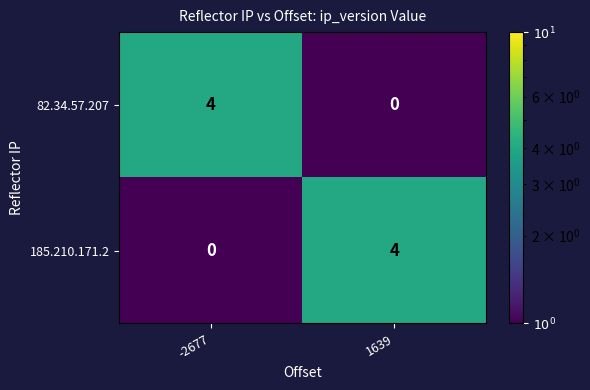

What is the difference between the highest and lowest values at -2677?

4